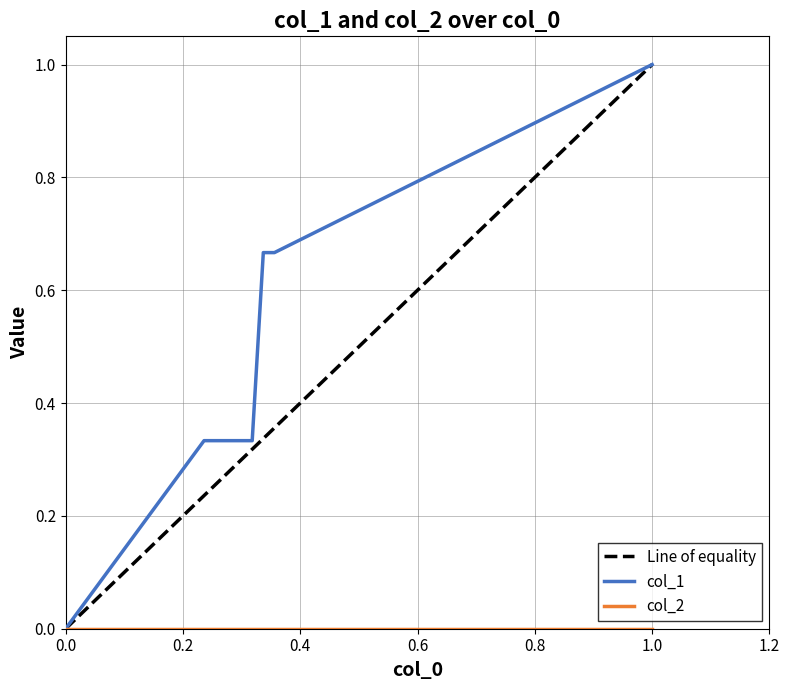

List the series in order of their peak value, highest first.

col_1, col_2